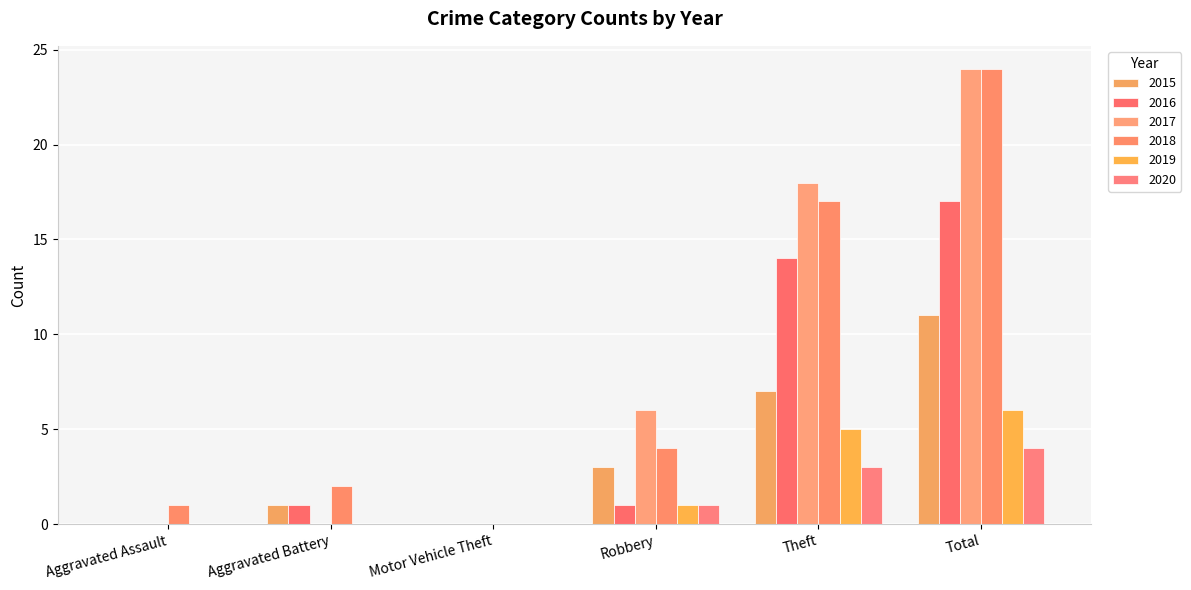

What is the spread (max minus min) of values at Aggravated Assault?

1